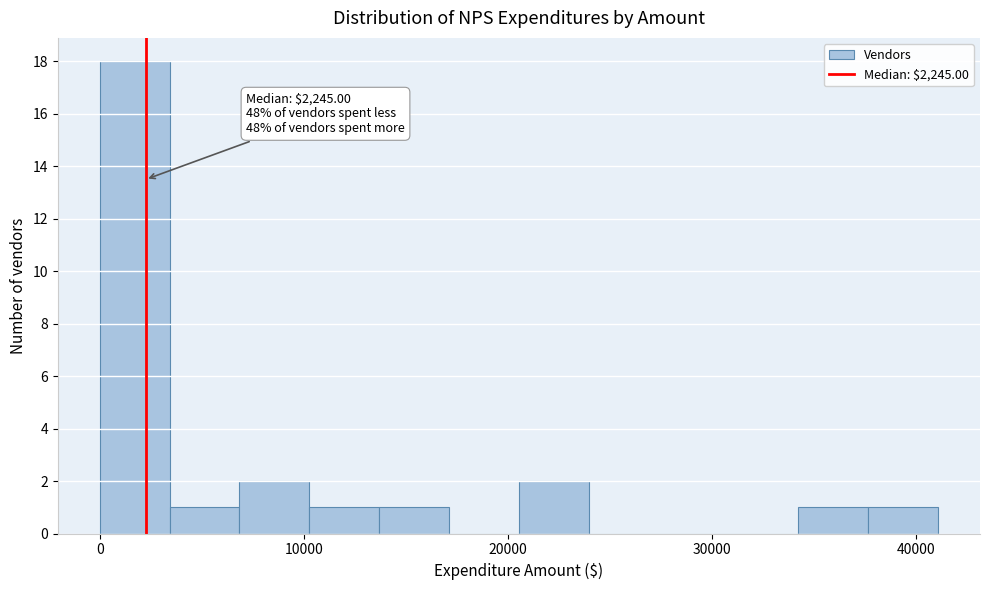

Around what value on the x-axis is the tallest bar? Give the approximate position of its centre, as read against the axis.

2000